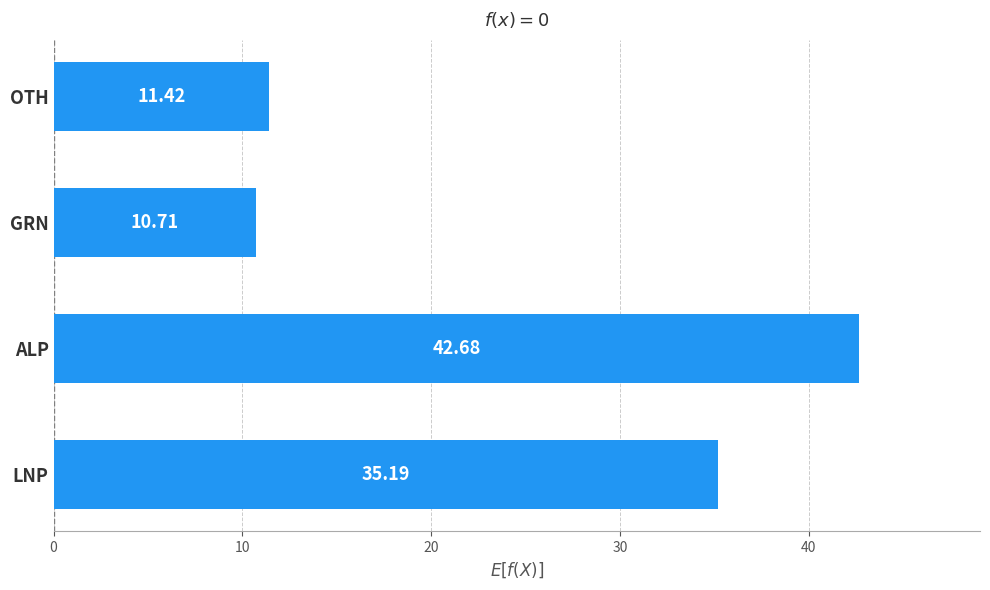

What is the sum of all values?

100.0